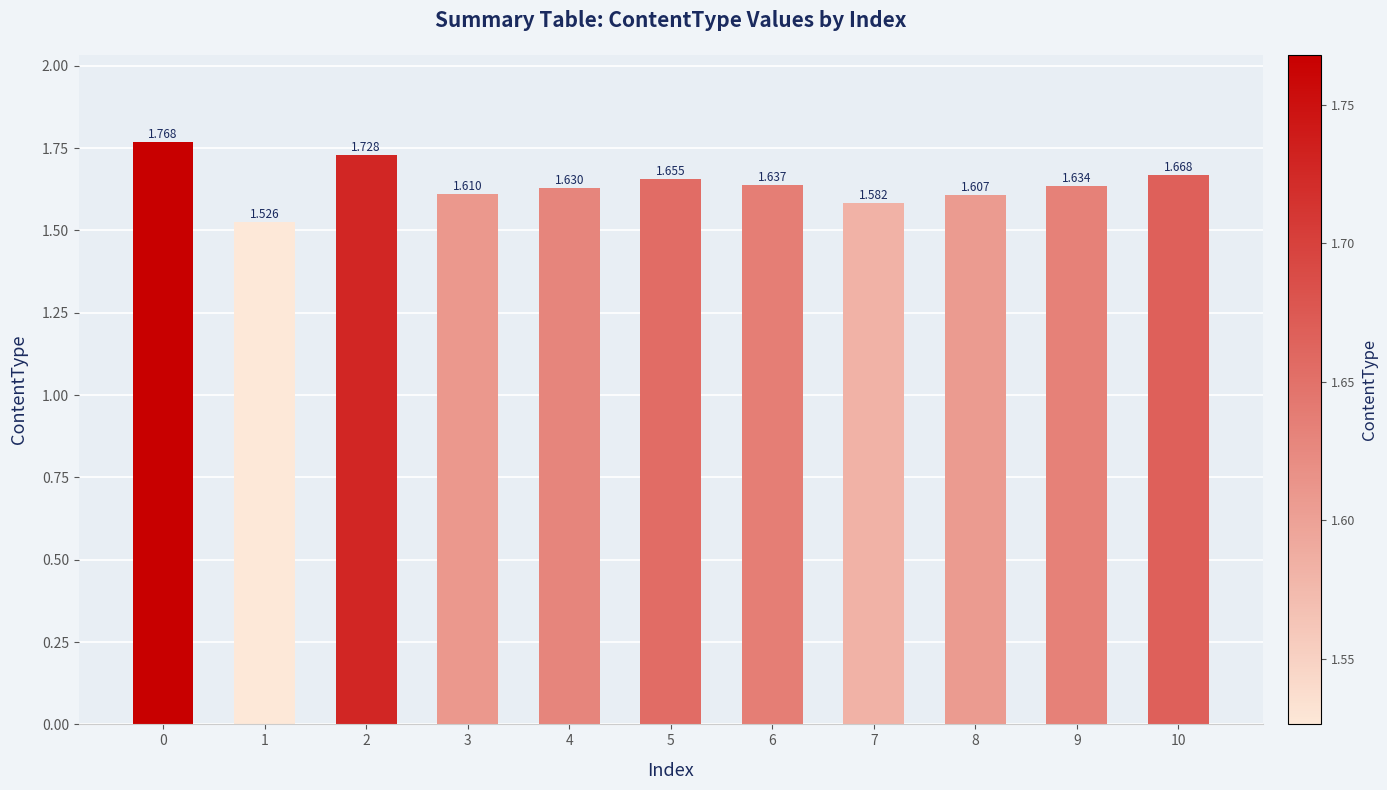

Reading right to left, what are all the values shown in this chart?

10=1.7	9=1.6	8=1.6	7=1.6	6=1.6	5=1.7	4=1.6	3=1.6	2=1.7	1=1.5	0=1.8